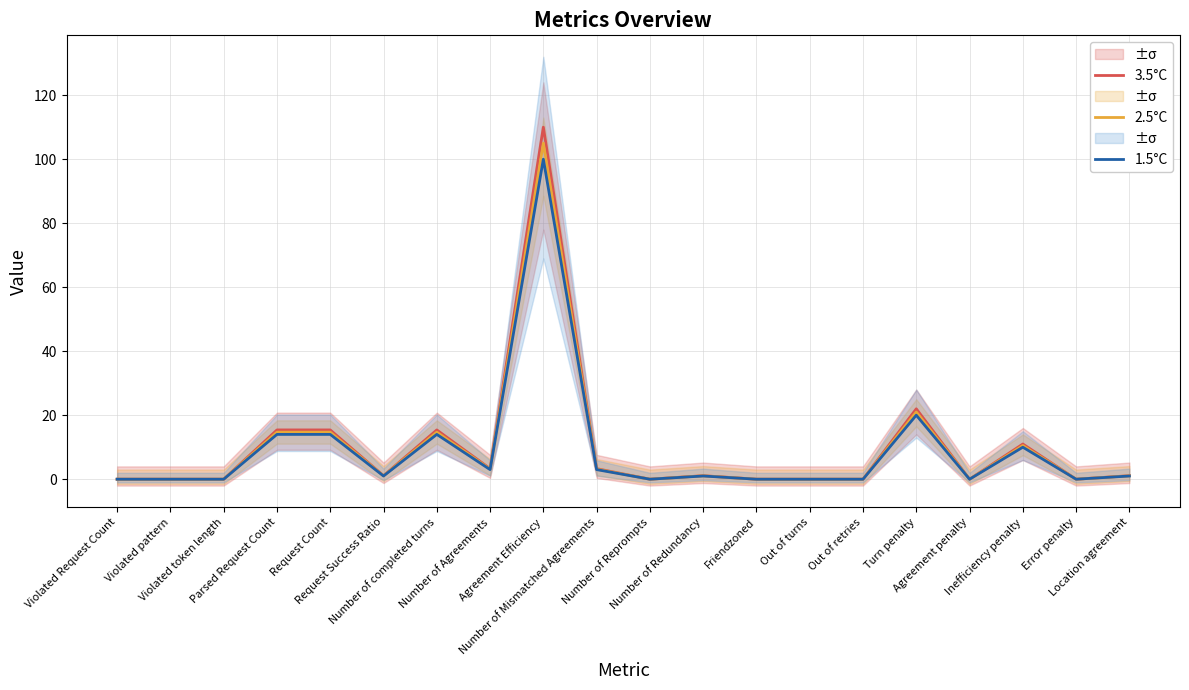

How many values in the 3.5°C series are below 1?

9